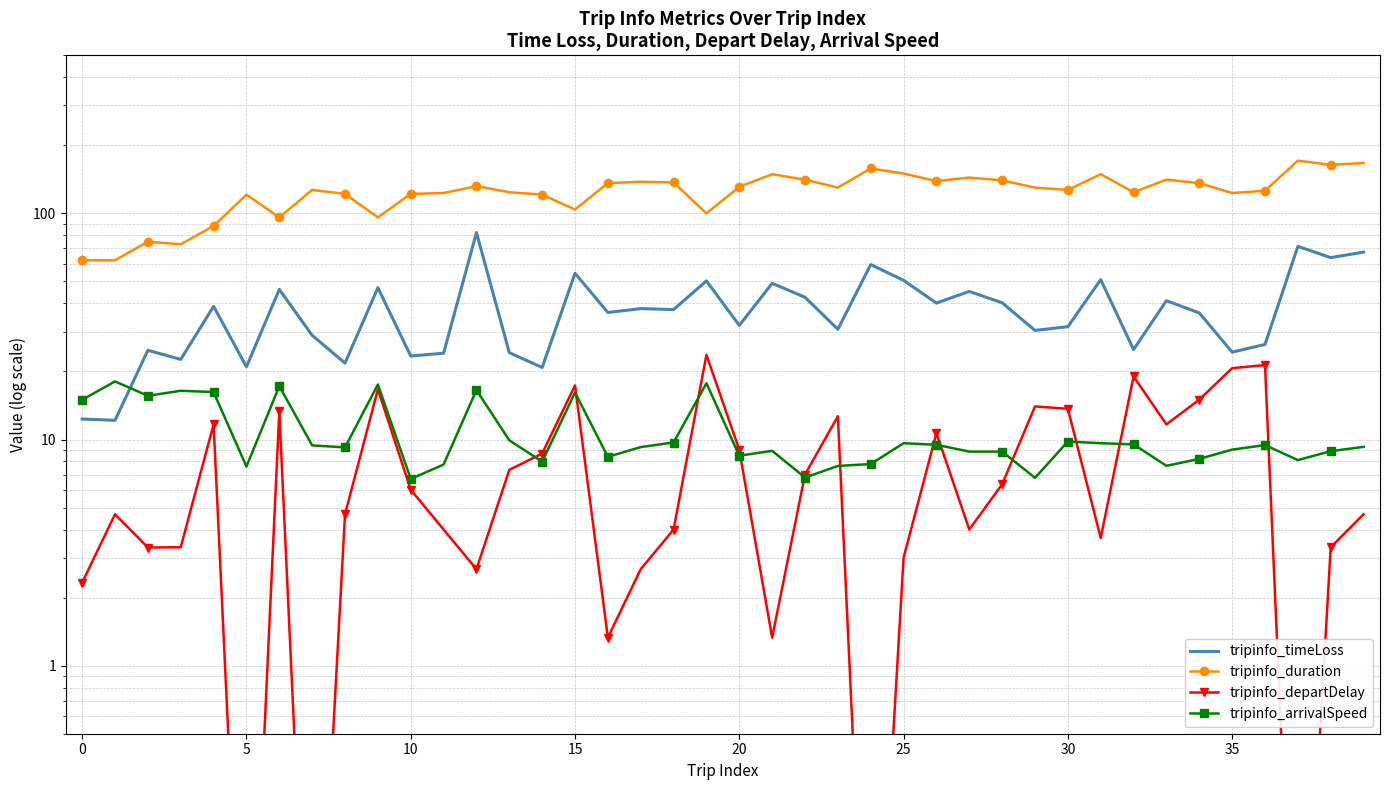

Reading left to right, transcribe all the data shown in this chart.

tripinfo_timeLoss: 12.3	12.2	24.8	22.6	38.8	21.0	46.1	28.9	21.8	46.9	23.4	24.1	82.3	24.2	20.8	54.4	36.4	37.9	37.5	50.3	32.0	49.1	42.6	30.7	59.4	50.6	40.1	45.2	40.2	30.4	31.6	50.9	25.0	41.1	36.3	24.4	26.3	71.5	63.7	67.4
tripinfo_duration: 62.0	62.0	75.0	73.0	88.0	121.0	96.0	127.0	122.0	96.0	122.0	123.0	132.0	124.0	121.0	104.0	136.0	138.0	137.0	100.0	131.0	149.0	141.0	130.0	158.0	150.0	139.0	144.0	140.0	130.0	127.0	149.0	124.0	141.0	136.0	123.0	126.0	171.0	164.0	167.0
tripinfo_departDelay: 2.3	4.7	3.3	3.3	11.7	0.0	13.3	0.0	4.7	16.7	6.0	4.0	2.7	7.3	8.7	17.3	1.3	2.7	4.0	23.7	9.0	1.3	7.0	12.7	0.0	3.0	10.7	4.0	6.3	14.0	13.7	3.7	19.0	11.7	15.0	20.7	21.3	0.0	3.3	4.7
tripinfo_arrivalSpeed: 15.0	18.1	15.6	16.4	16.2	7.6	17.2	9.4	9.2	17.5	6.7	7.8	16.5	9.9	8.0	16.1	8.4	9.3	9.7	17.7	8.5	8.9	6.8	7.6	7.8	9.6	9.5	8.8	8.8	6.8	9.8	9.6	9.5	7.7	8.2	9.0	9.4	8.1	8.9	9.3